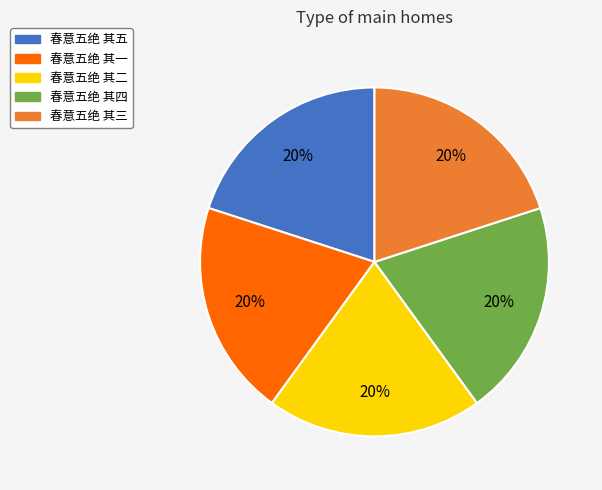

What is the ratio of the value at 春意五绝 其四 to the value at 春意五绝 其三?

1.0